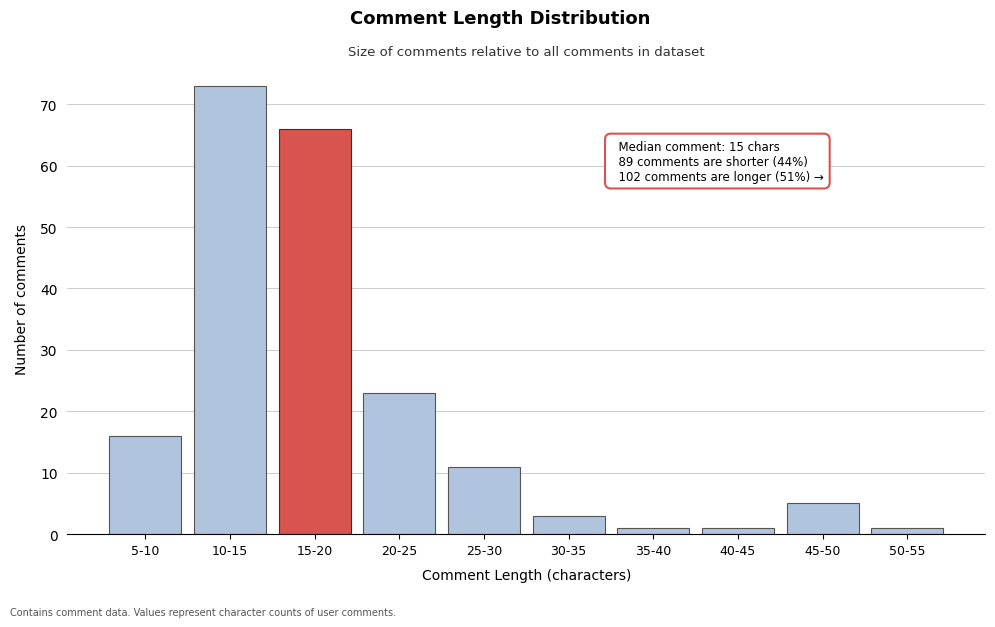

Reading left to right, list all the values displayed in this chart.

16	73	66	23	11	3	1	1	5	1